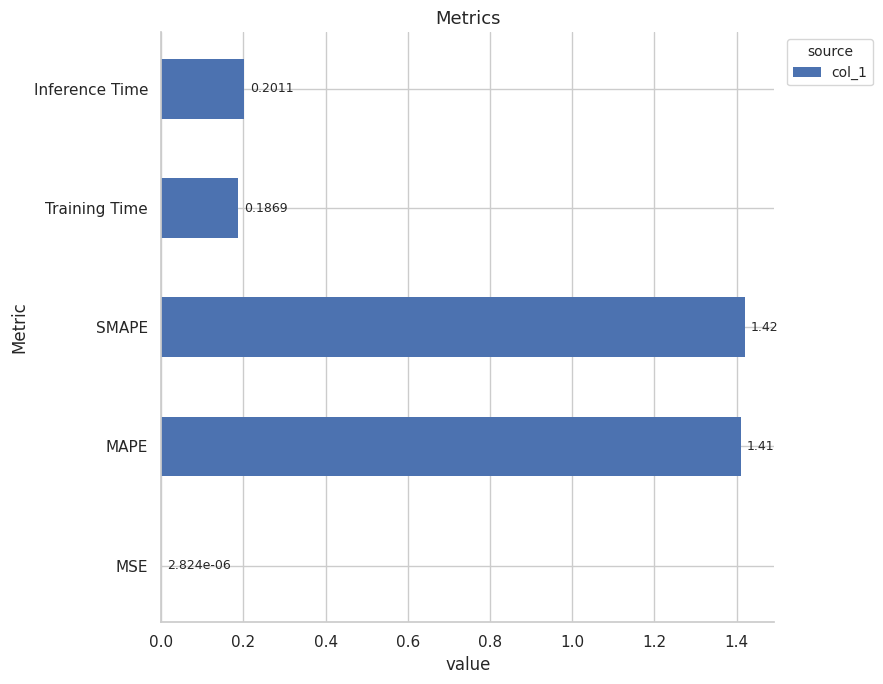

Which label corresponds to the largest value in the chart?

SMAPE